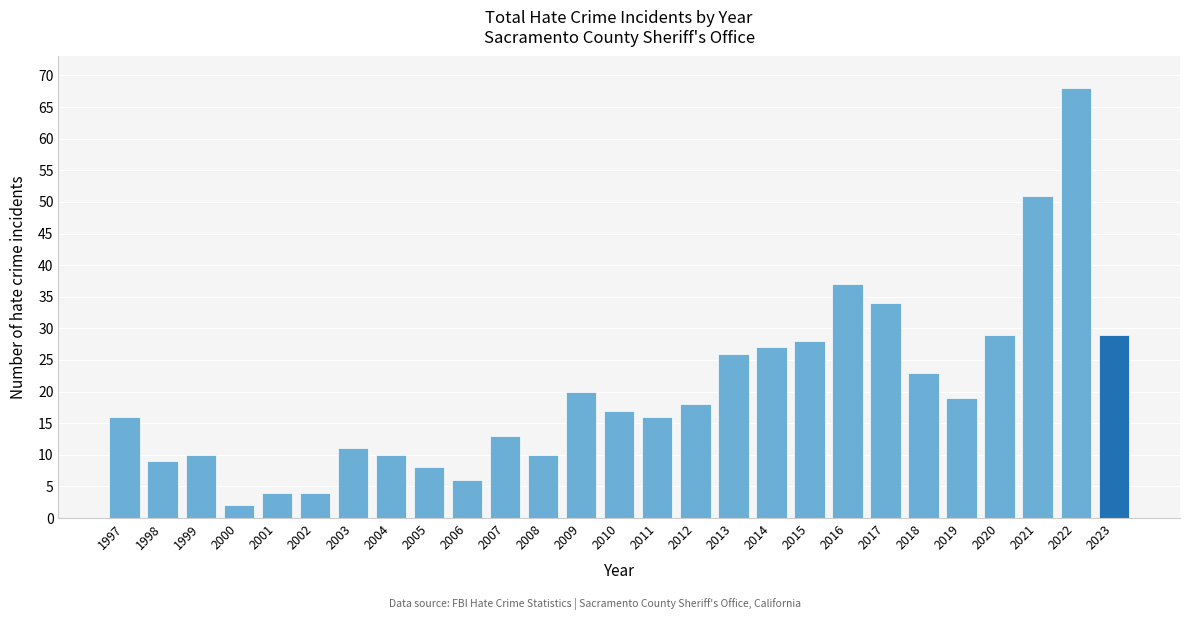

Reading left to right, list all the values displayed in this chart.

16	9	10	2	4	4	11	10	8	6	13	10	20	17	16	18	26	27	28	37	34	23	19	29	51	68	29